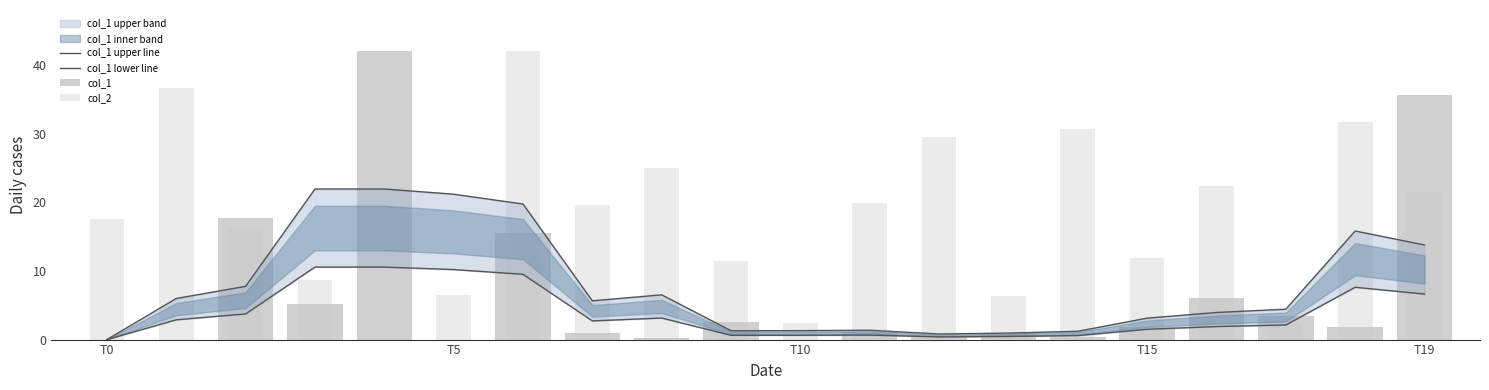

What position from the right is 16?

4